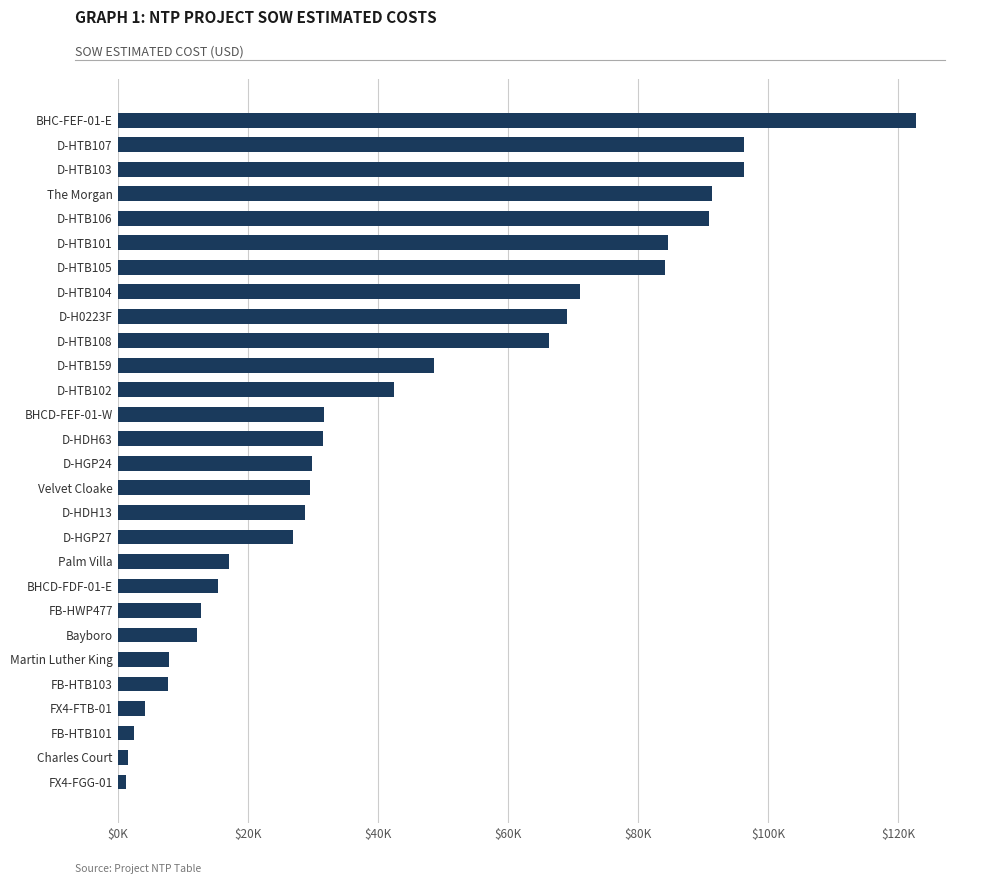

What is the greatest value displayed?

122715.9